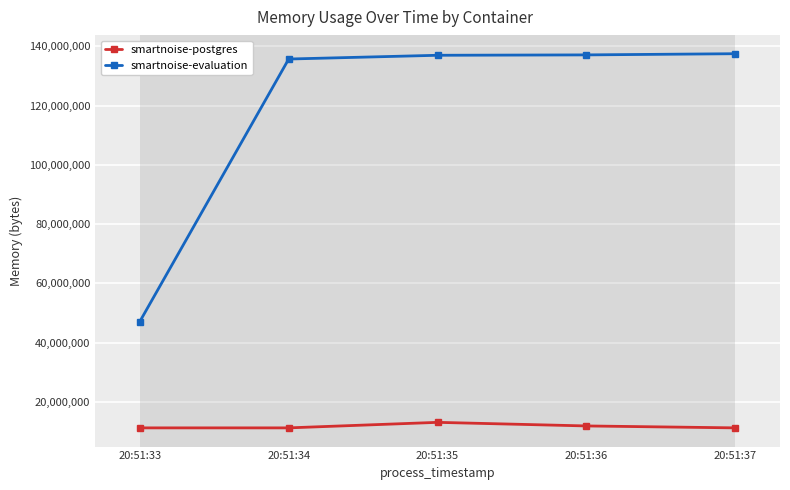

What is the difference between the smartnoise-evaluation values at 20:51:37 and 20:51:36?

401408